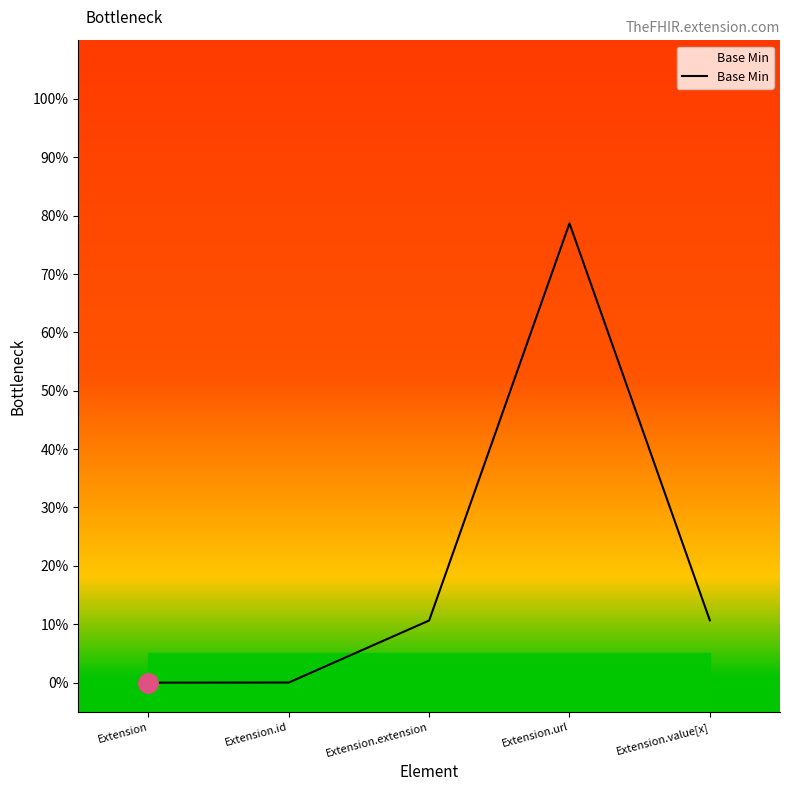

Does the chart display data point markers on the line(s)?

No